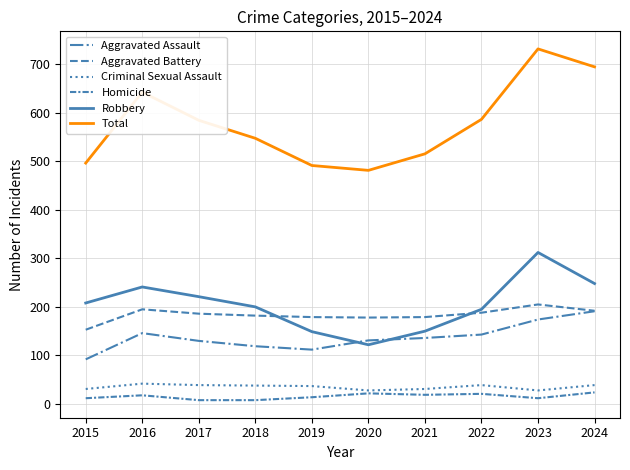

True or false: Criminal Sexual Assault and Aggravated Assault cross at least once.

False